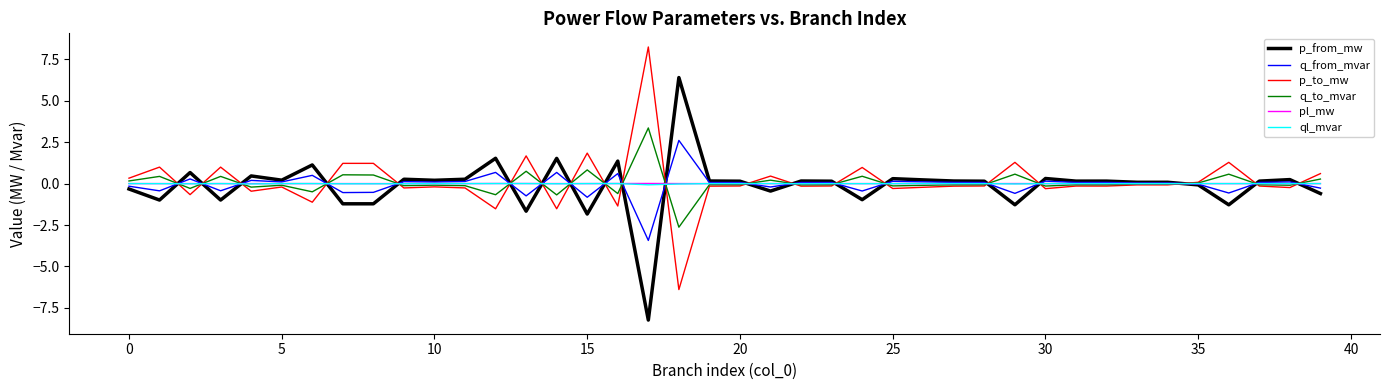

True or false: pl_mw and q_to_mvar intersect in this chart.

True